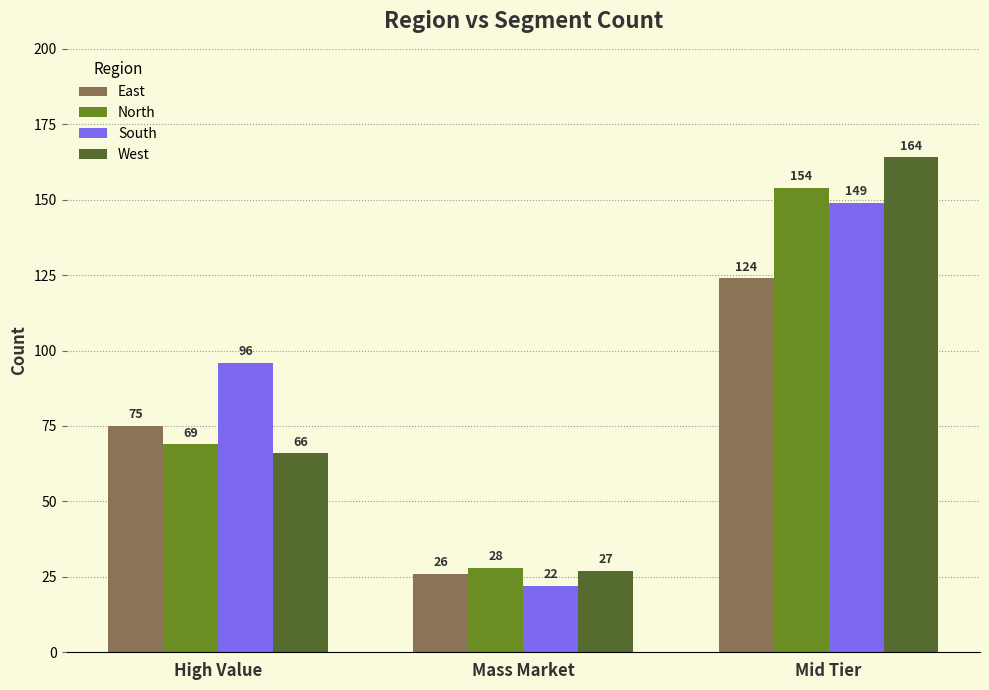

Rank the categories by East value from lowest to highest.

Mass Market, High Value, Mid Tier